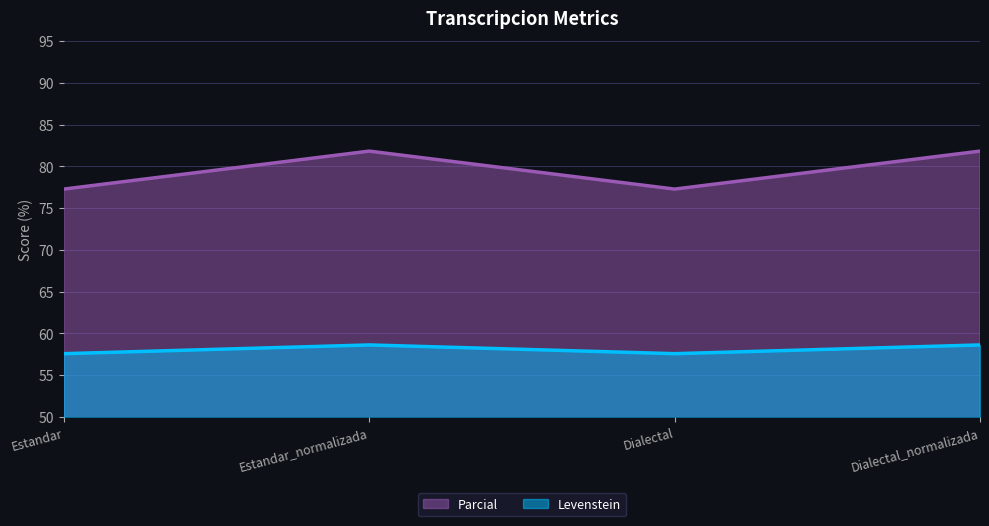

In Levenstein, how many points are lower than both neighbors (excluding endpoints)?

1